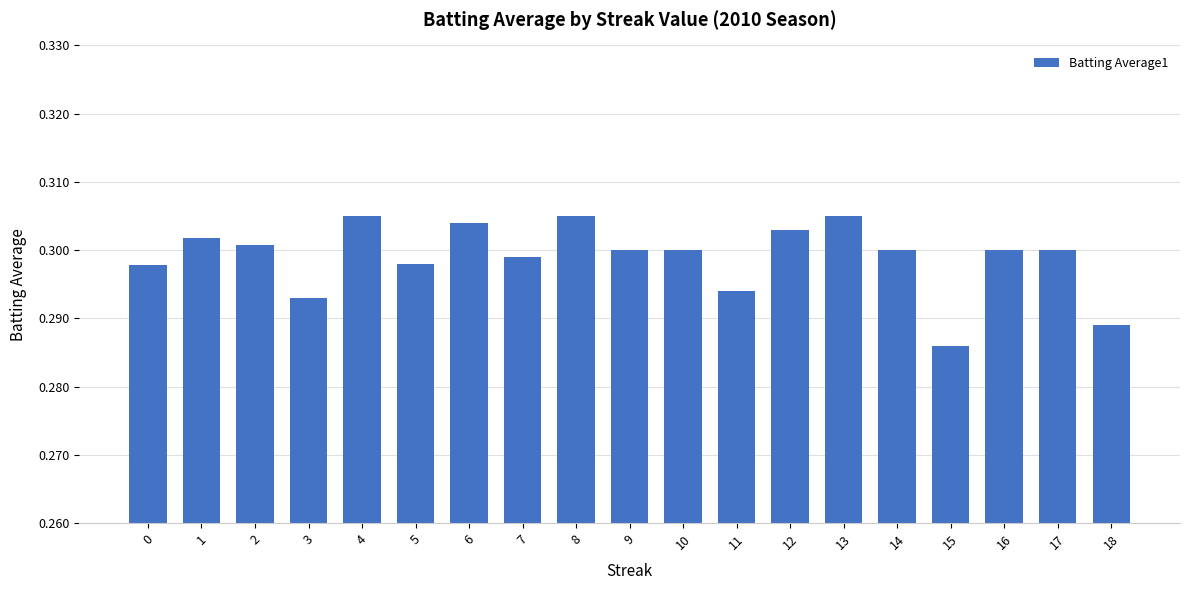

Is it true that the value at 6 is 0.1?

False